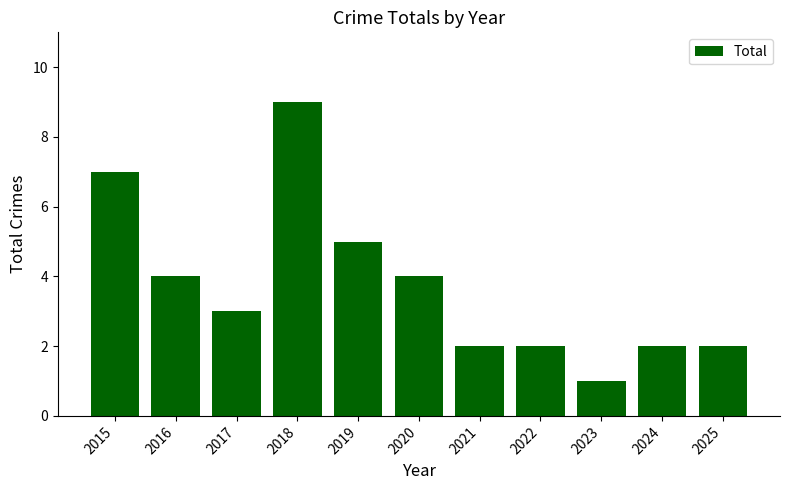

What is the average value?

4